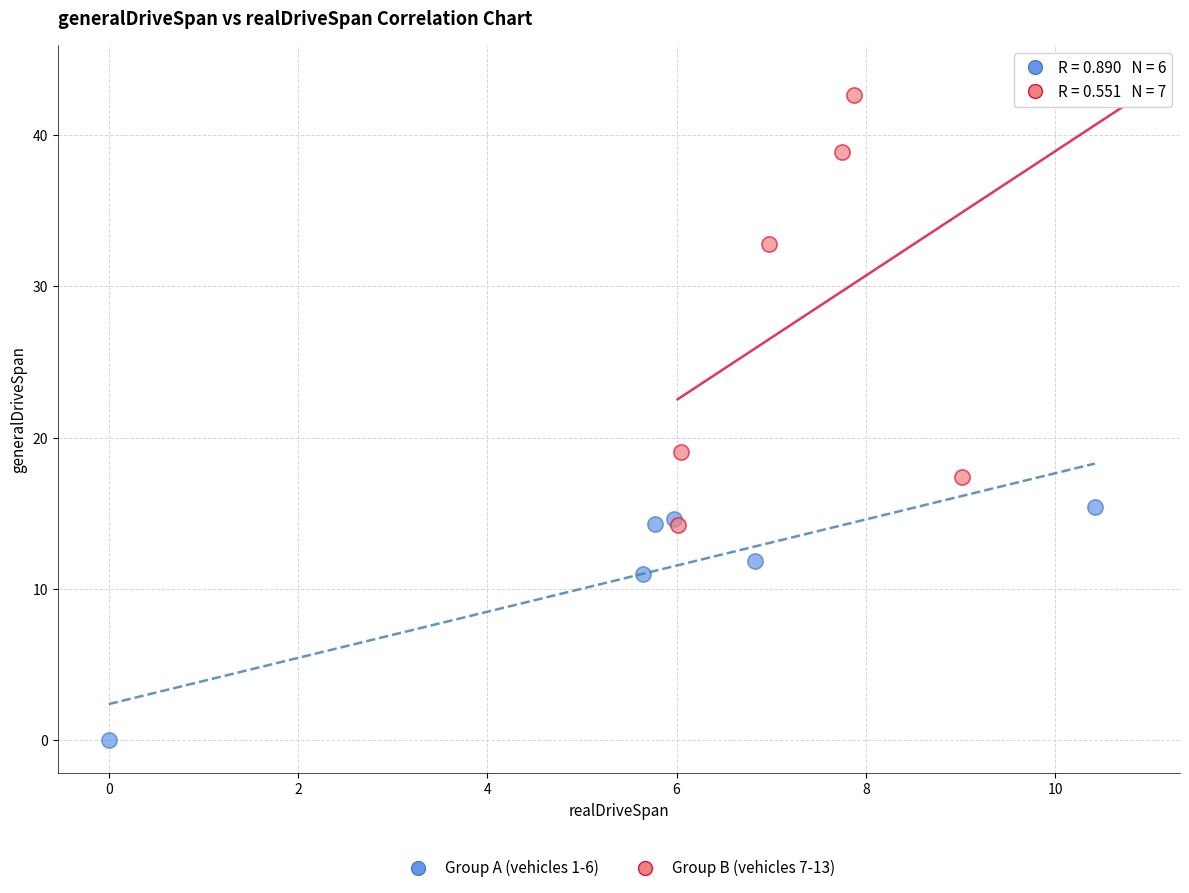

What are all the series names shown in the legend?

Group A (vehicles 1-6), Group B (vehicles 7-13)